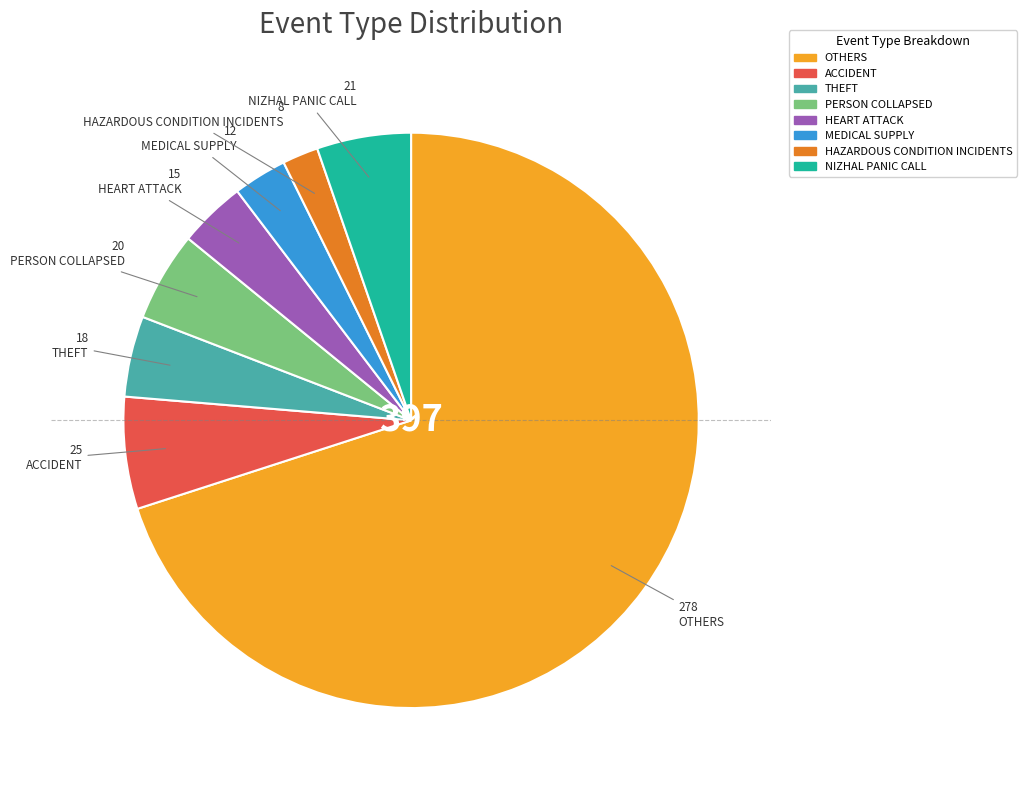

What is the smallest slice in the pie chart?

HAZARDOUS CONDITION INCIDENTS